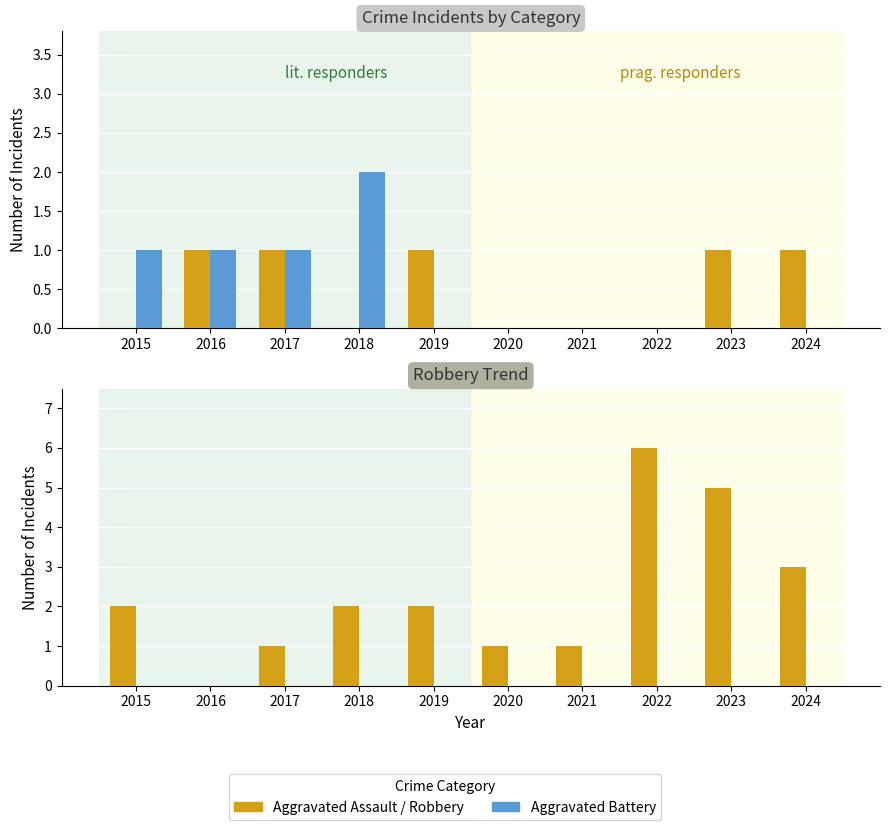

The value of Aggravated Battery at 2021 is 0. True or false?

True